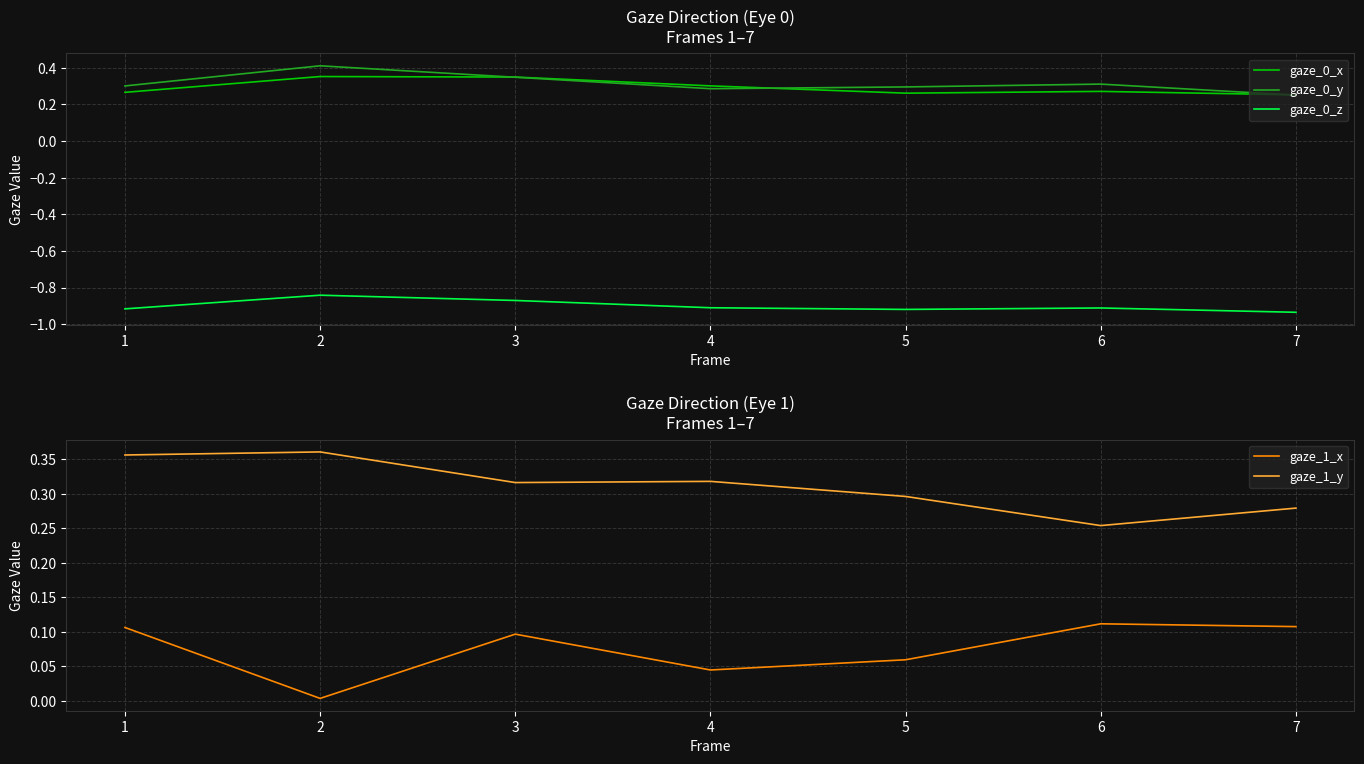

At which category does the chart reach its peak across all series?

2